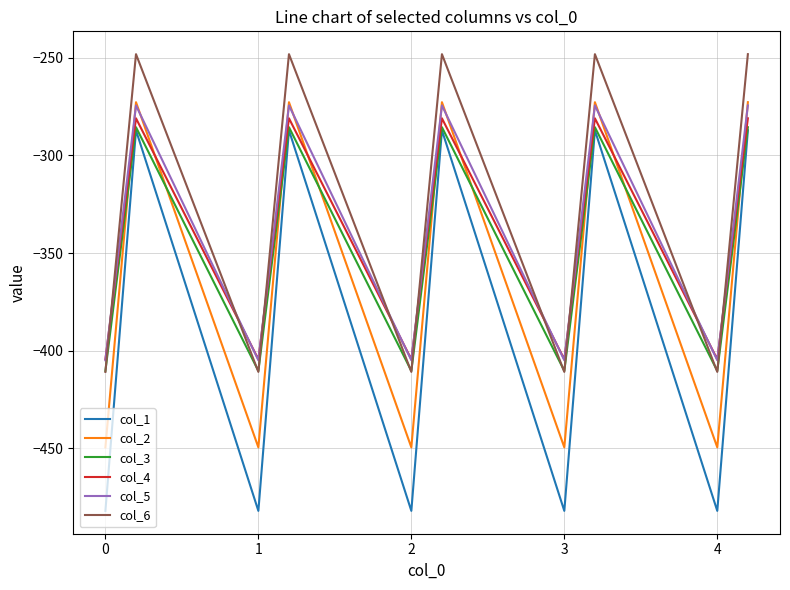

What is the highest value of the col_1 series?

-287.1